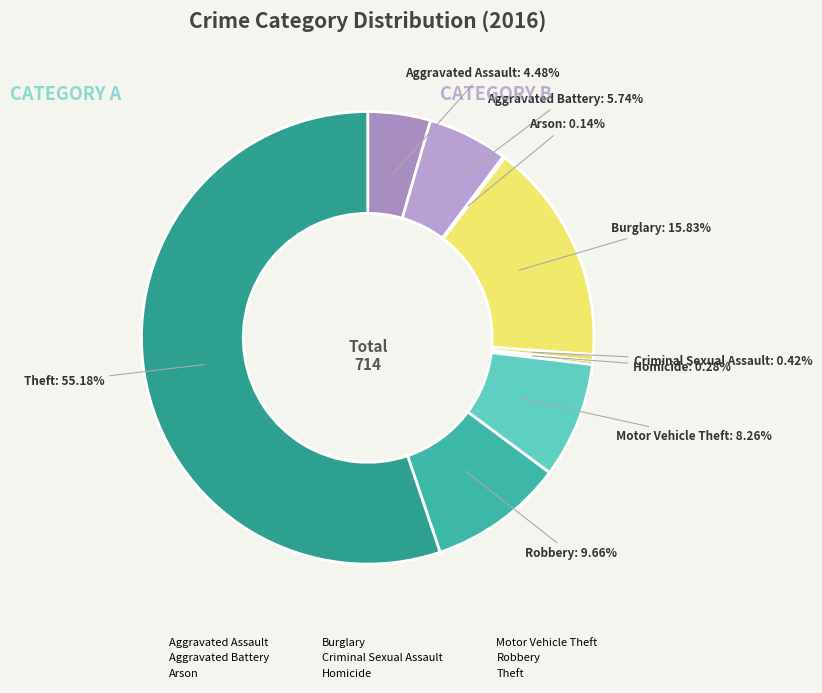

Is it true that Homicide is 1% of the pie?

False